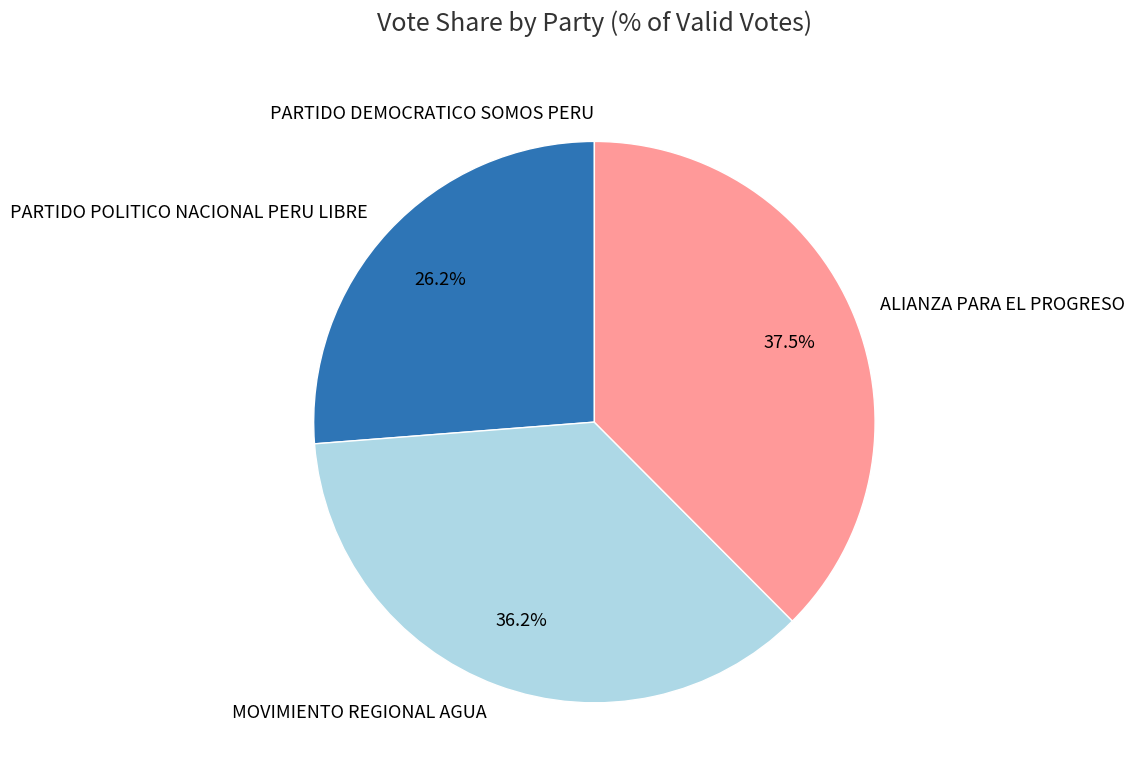

What percentage is the PARTIDO POLITICO NACIONAL PERU LIBRE slice, to the nearest percent?

26%